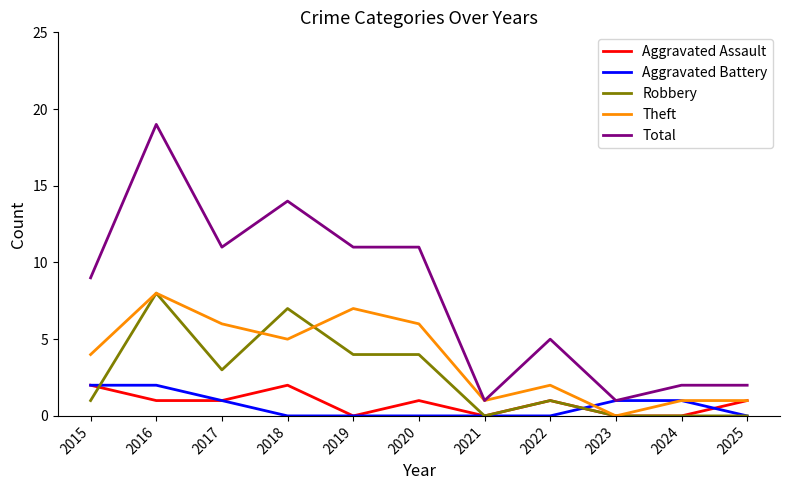

Reading left to right, list all the values displayed in this chart.

Aggravated Assault: 2	1	1	2	0	1	0	1	0	0	1
Aggravated Battery: 2	2	1	0	0	0	0	0	1	1	0
Robbery: 1	8	3	7	4	4	0	1	0	0	0
Theft: 4	8	6	5	7	6	1	2	0	1	1
Total: 9	19	11	14	11	11	1	5	1	2	2